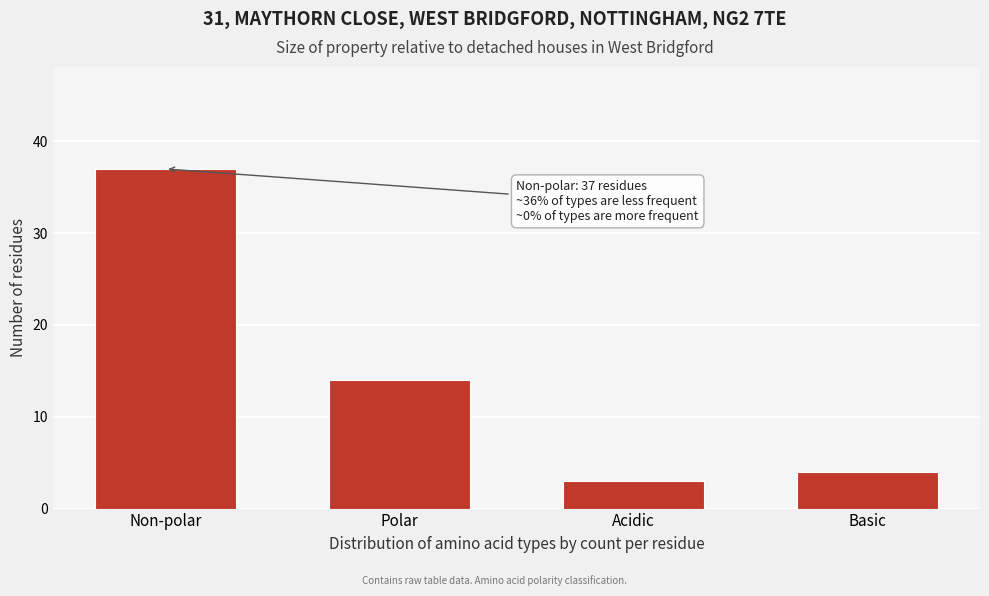

Reading left to right, what are all the values shown in this chart?

37	14	3	4